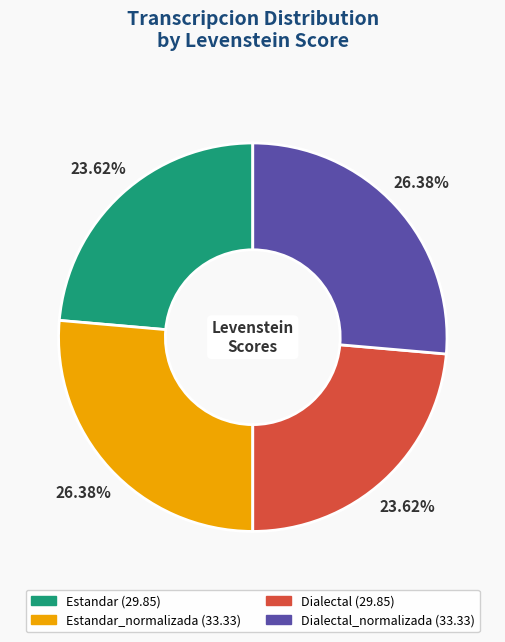

Does any single category account for the majority?

No